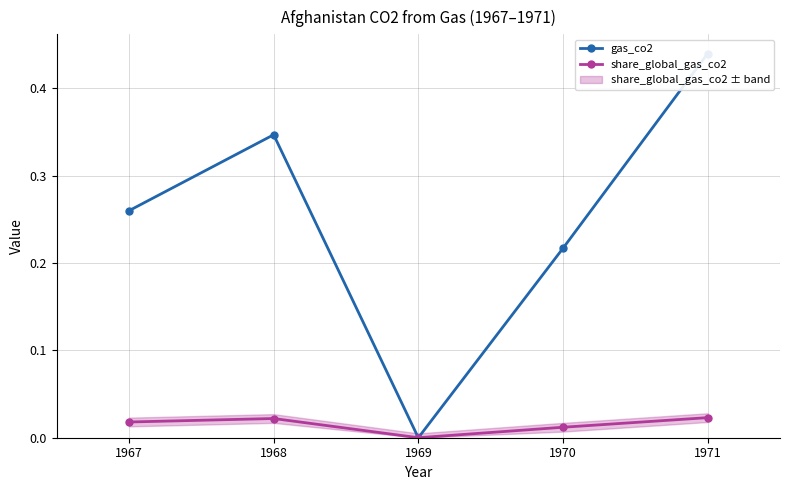

Reading right to left, extract all data points from this chart.

gas_co2: 0.4	0.2	0.0	0.3	0.3
share_global_gas_co2: 0.0	0.0	0.0	0.0	0.0